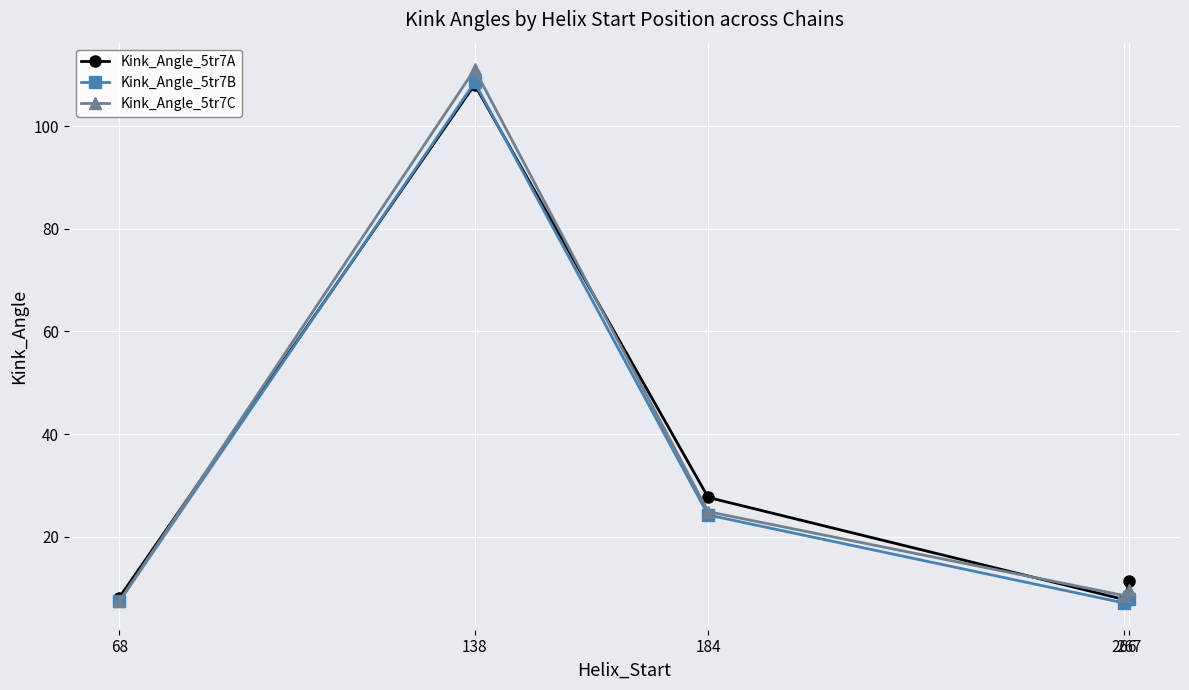

Between which two adjacent categories do Kink_Angle_5tr7B and Kink_Angle_5tr7C first intersect?

68 and 138